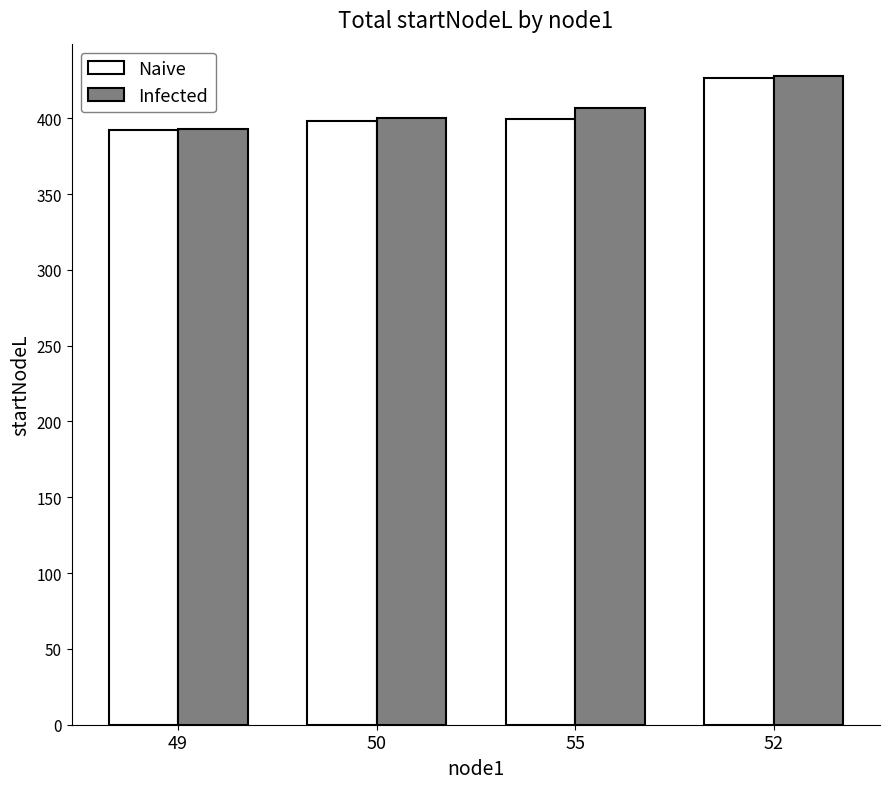

How many bars are there in each group?

2